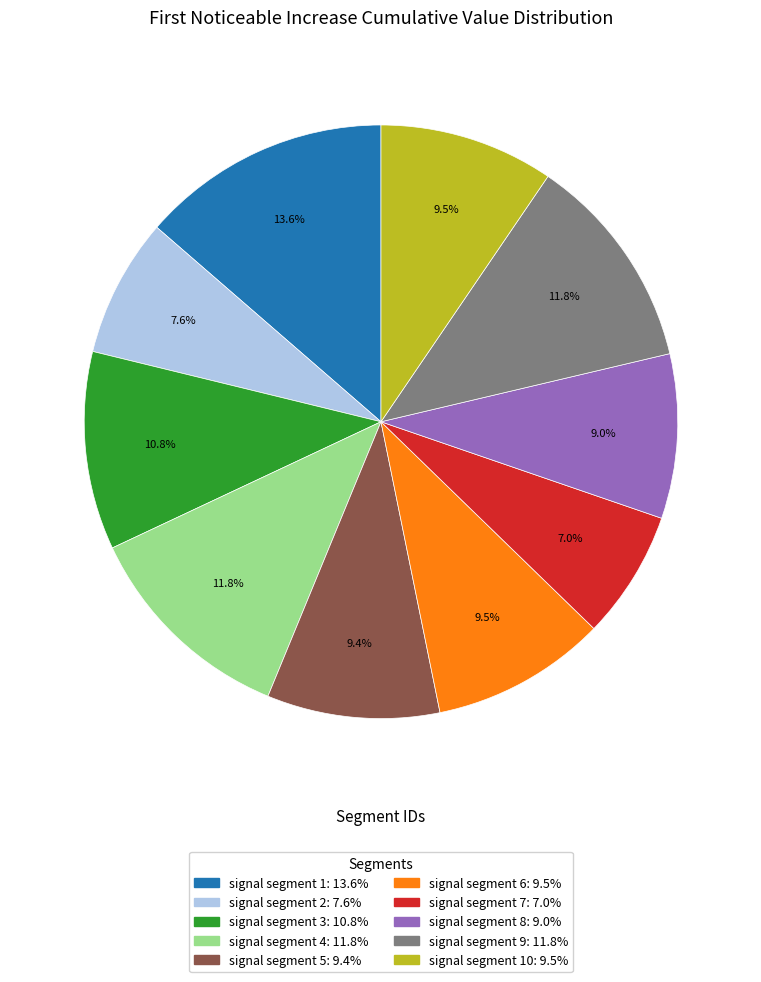

Is there a majority slice in this chart?

No